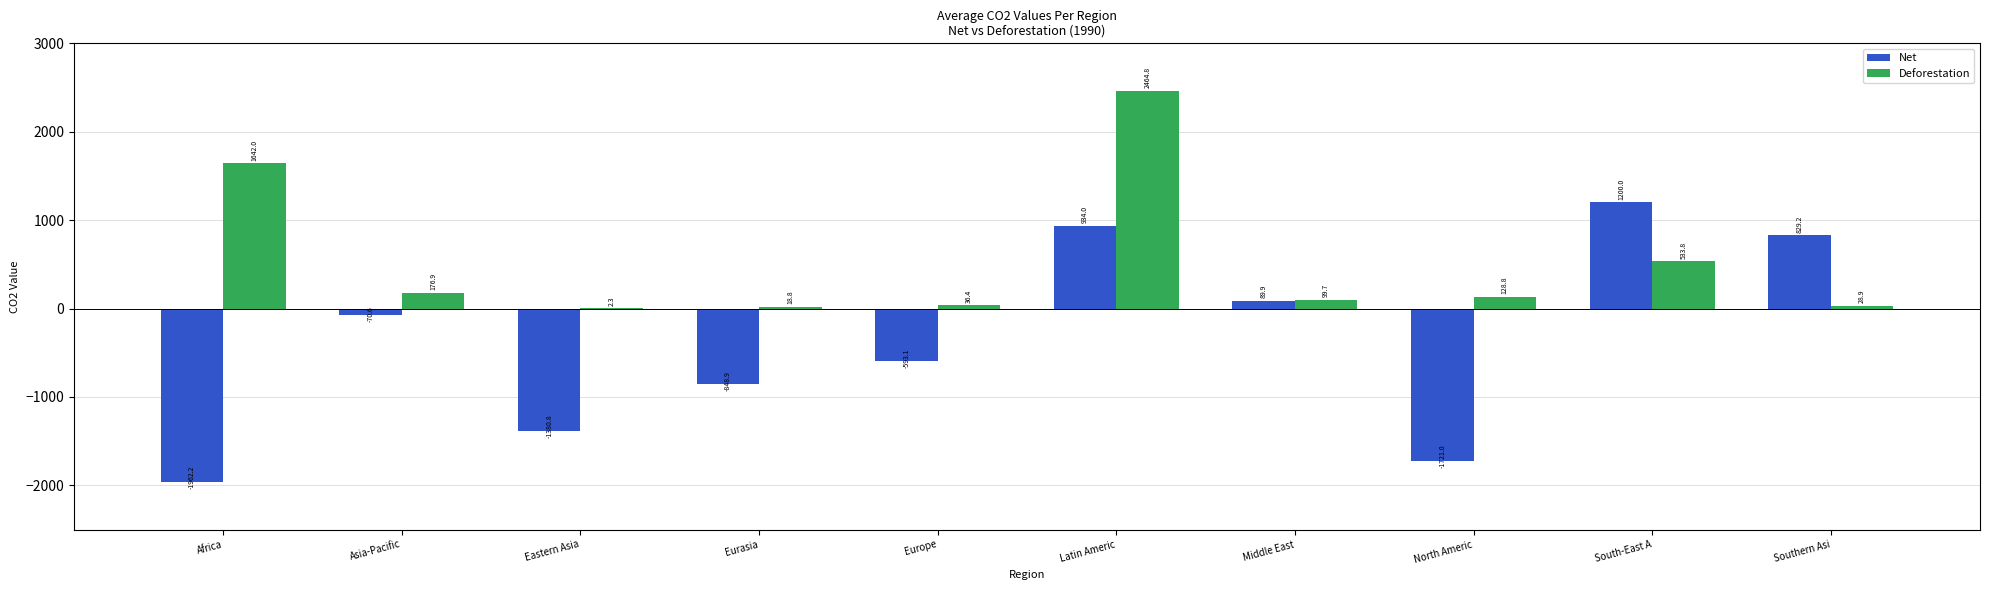

The Deforestation series shows 99.7 at Middle East. True or false?

True